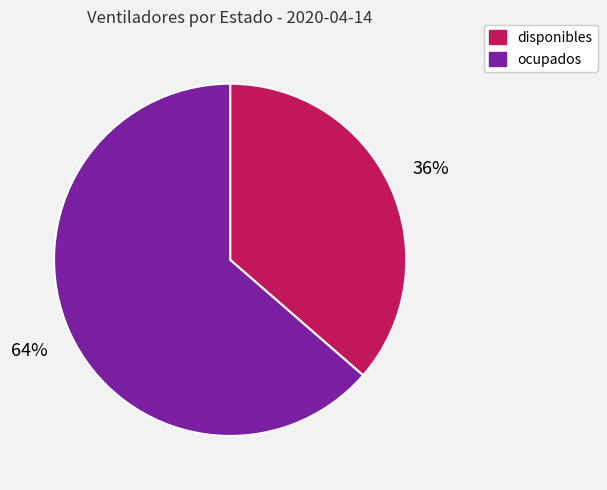

True or false: disponibles accounts for 36% of the total.

True